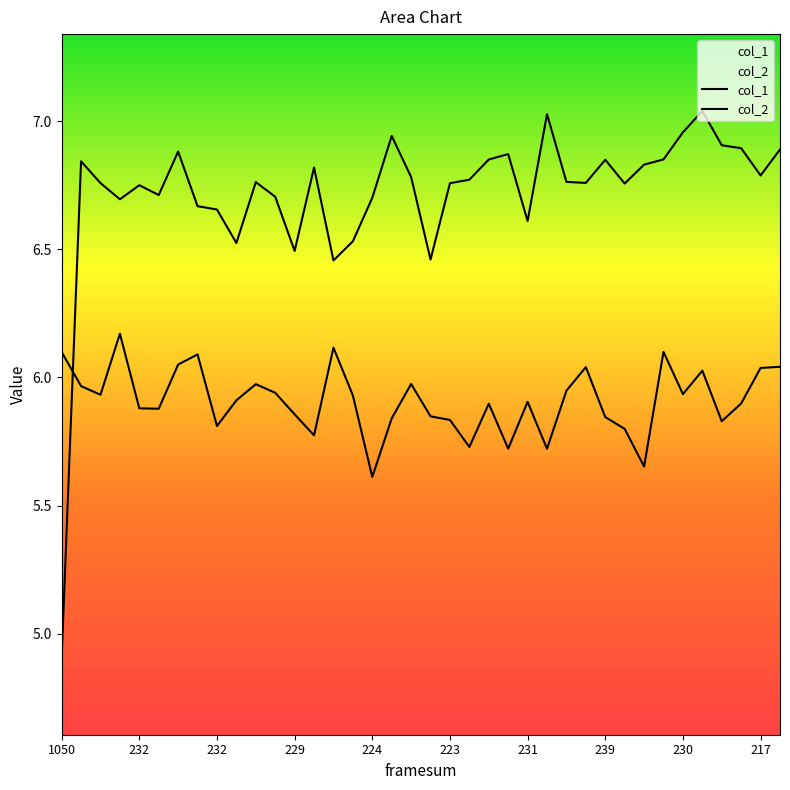

Is it true that col_2 equals 6.8 at 217?

True